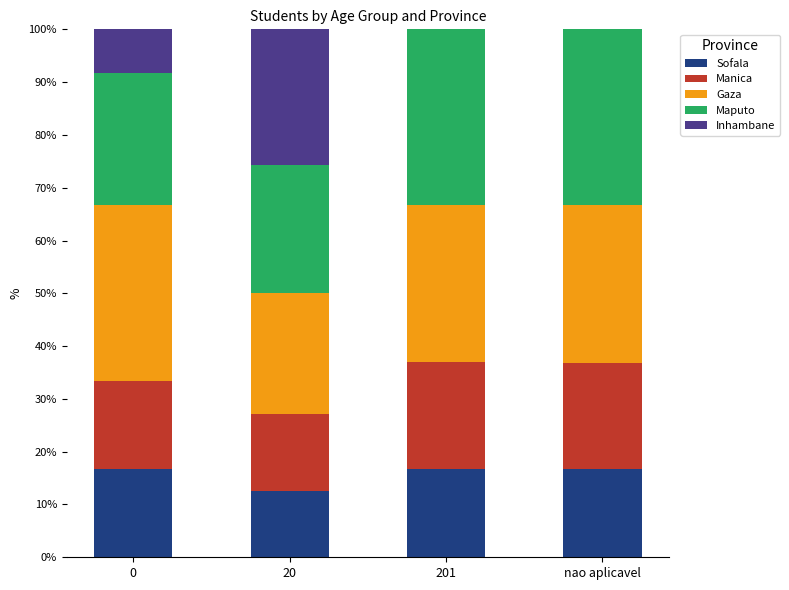

Is it true that Sofala equals 22.2 at nao aplicavel?

False